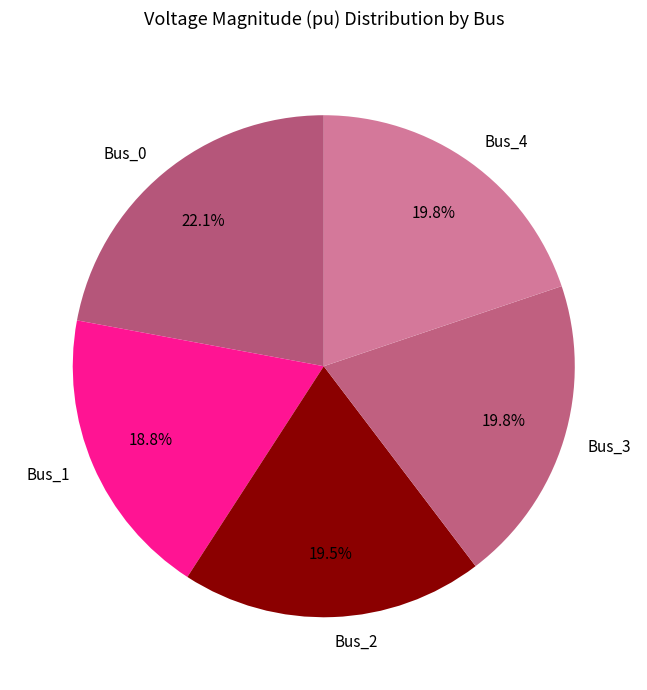

How much of the chart is everything except Bus_1?

81.2%